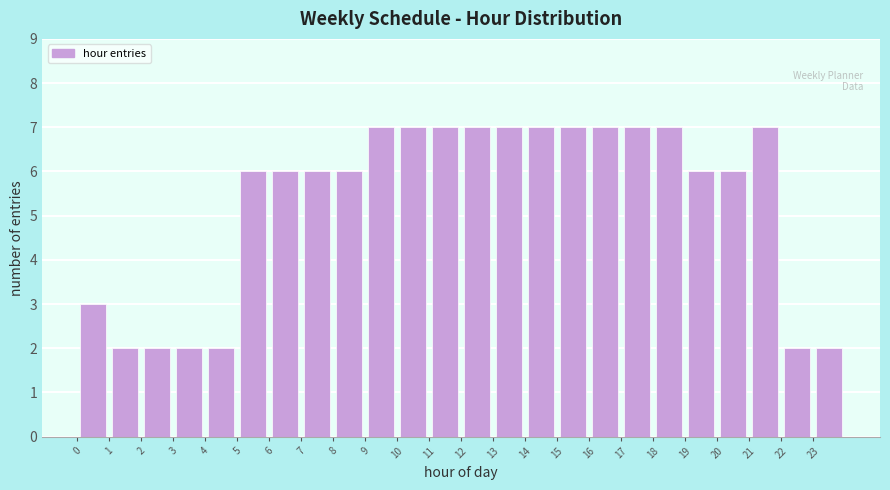

Reading left to right, list every bar in this chart as the range it spans on the x-axis followed by its height. The values are not printed on the chart, so give them approximately, as read against the axis.

0 to 1: 3
1 to 2: 2
2 to 3: 2
3 to 4: 2
4 to 5: 2
5 to 6: 6
6 to 7: 6
7 to 8: 6
8 to 9: 6
9 to 10: 7
10 to 11: 7
11 to 12: 7
12 to 13: 7
13 to 14: 7
14 to 15: 7
15 to 16: 7
16 to 17: 7
17 to 18: 7
18 to 19: 7
19 to 20: 6
20 to 21: 6
21 to 22: 7
22 to 23: 2
23 to 24: 2